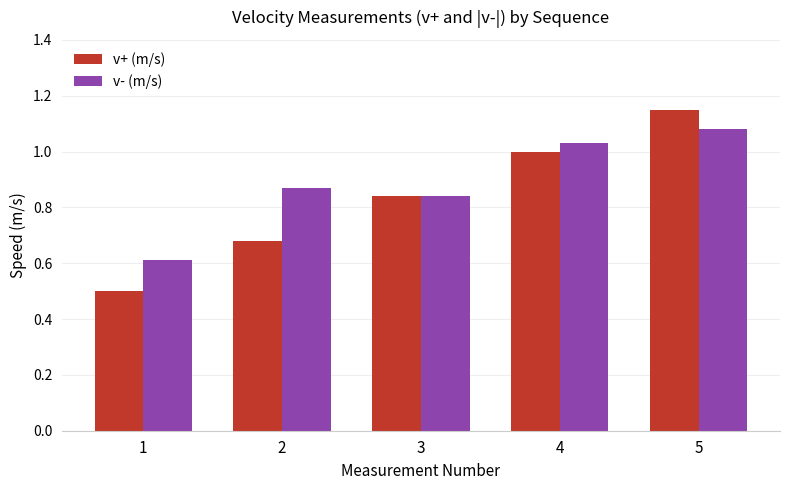

At which label does v- (m/s) reach its peak?

5